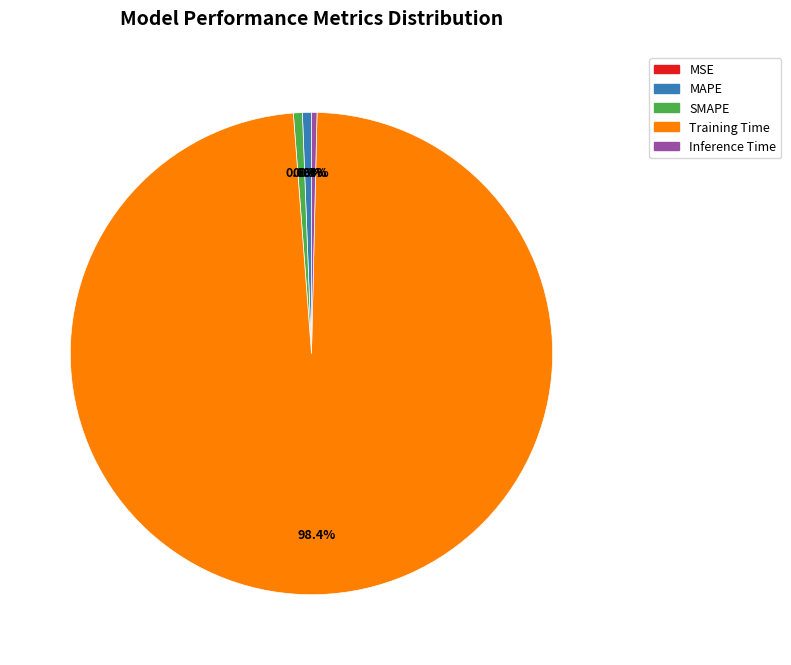

To the nearest percent, what is the difference between the Training Time and SMAPE slice percentages?

98%